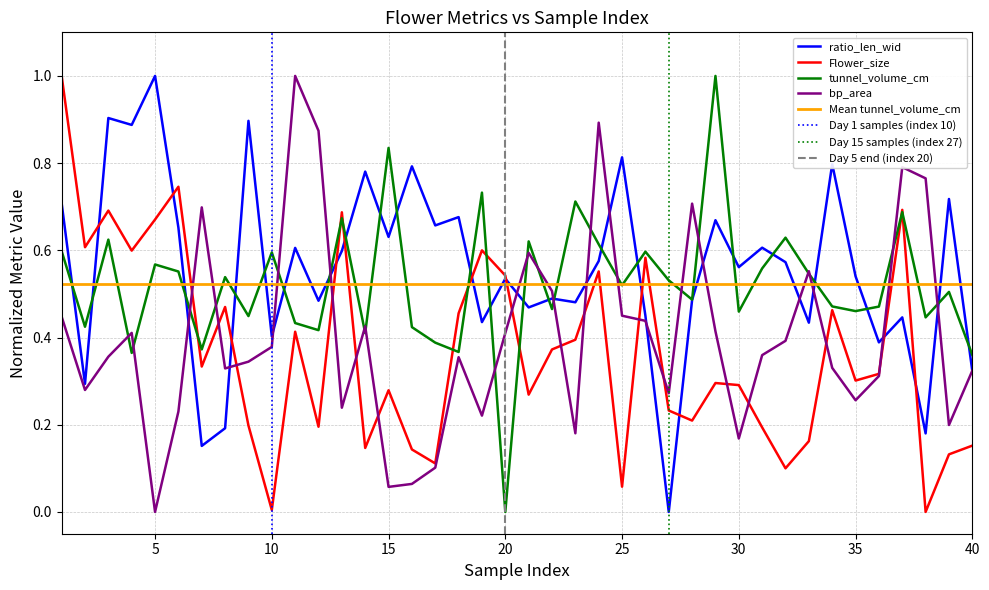

List the series in order of their peak value, highest first.

ratio_len_wid, Flower_size, tunnel_volume_cm, bp_area